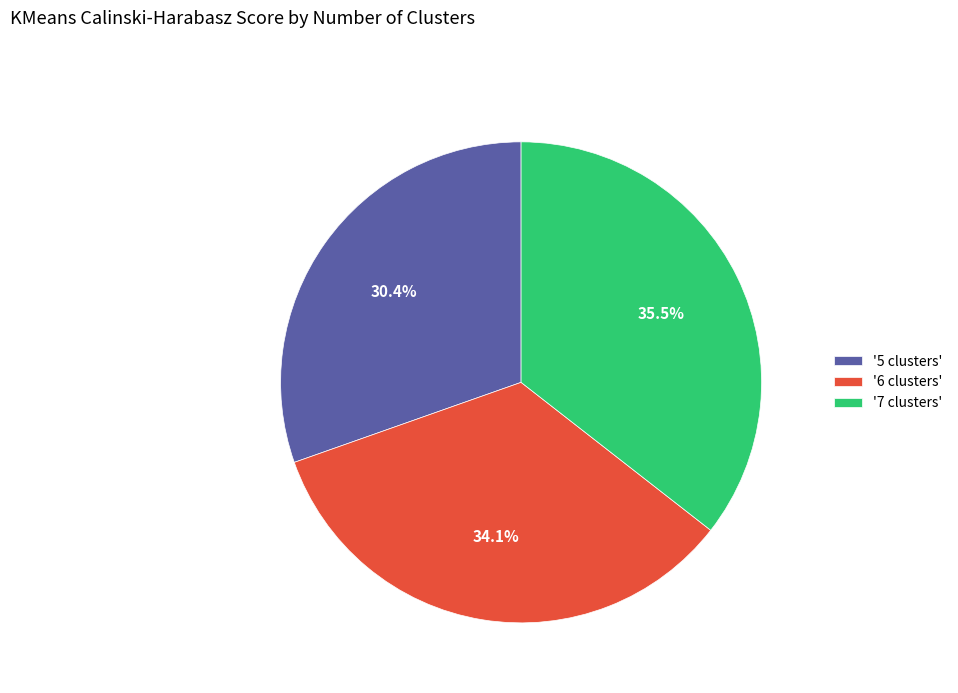

What is the smallest slice in the pie chart?

'5 clusters'